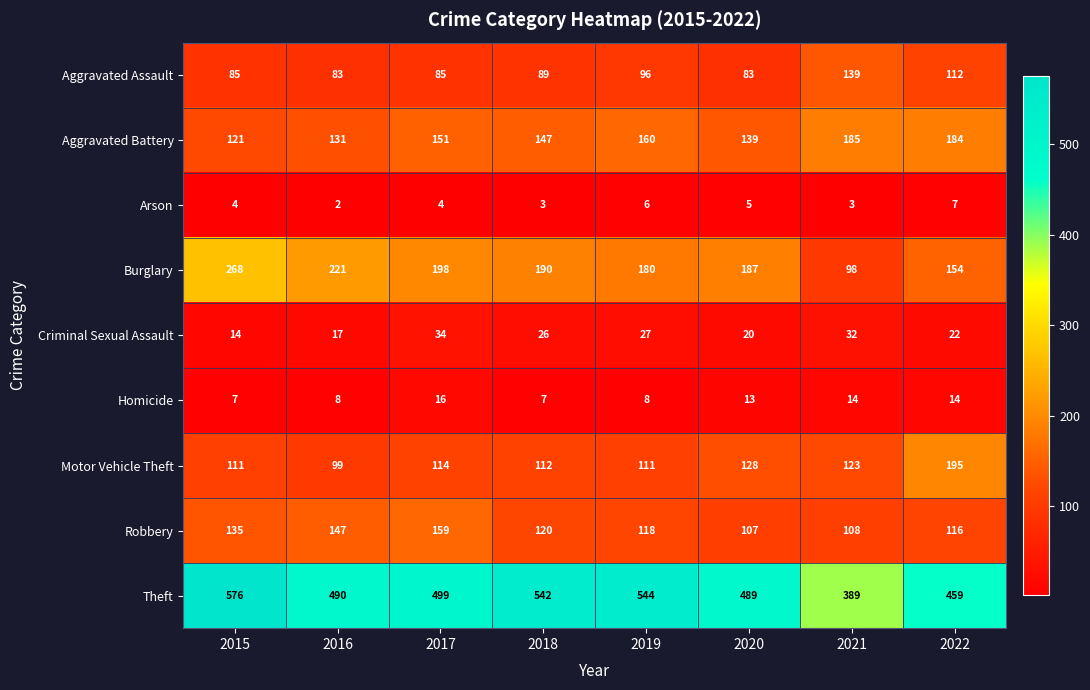

Where is Burglary nearest to the value 183?

2019